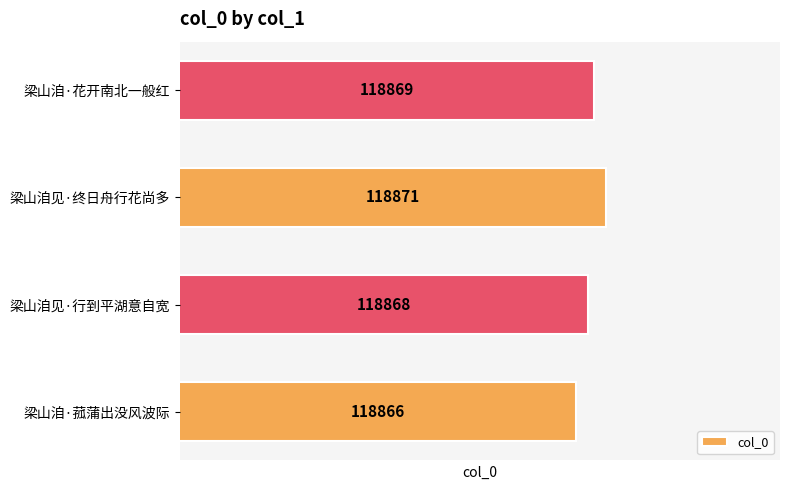

What is the sum of all values?

475474